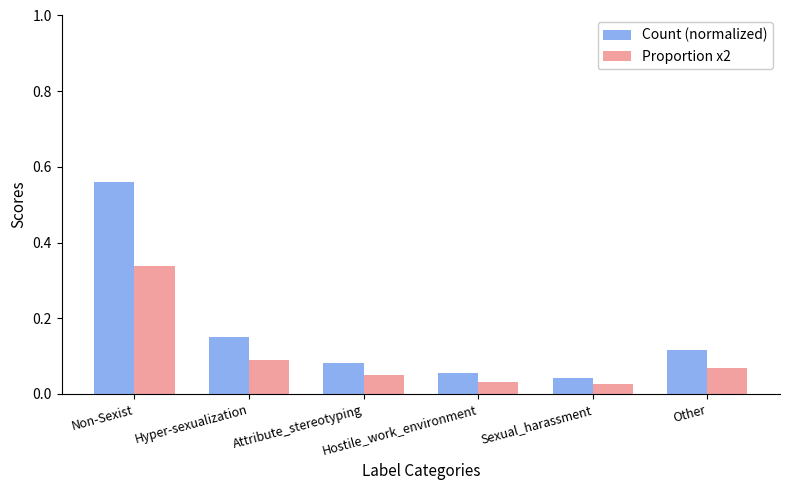

How many bars are there in total?

12